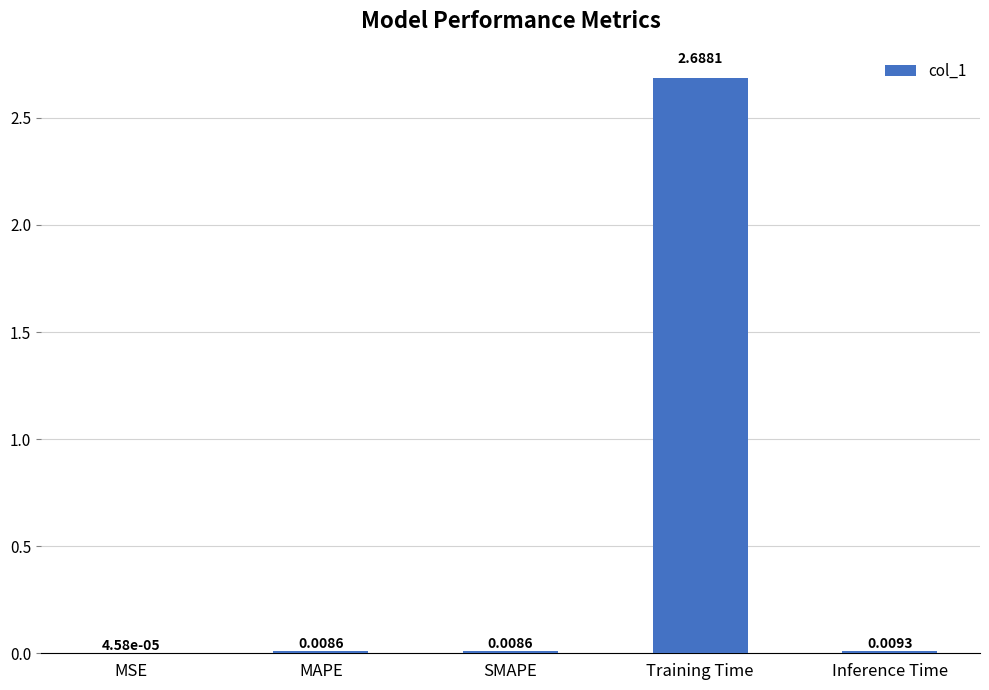

Which label corresponds to the largest value in the chart?

Training Time